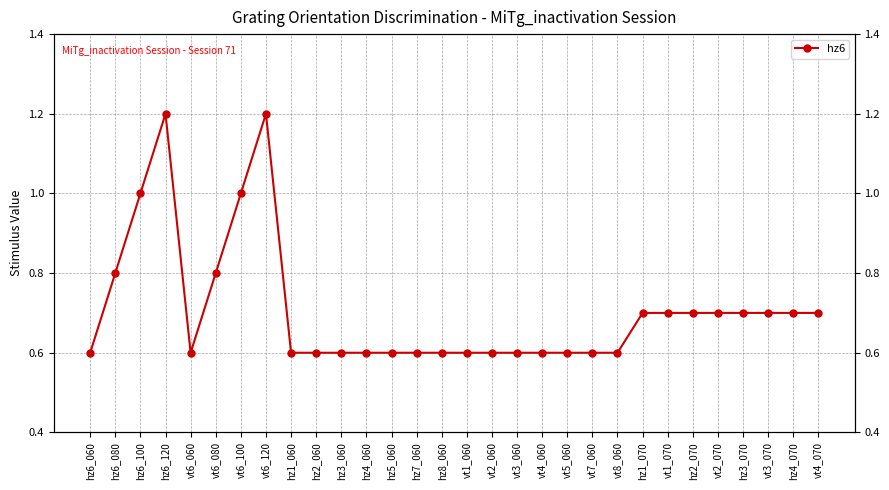

At which category does the chart reach its peak across all series?

hz6_120